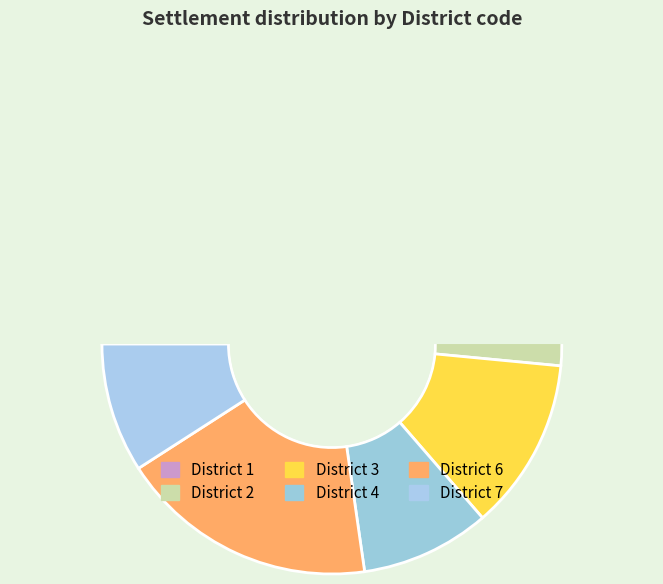

Does 19 represent more than half of the total?

No